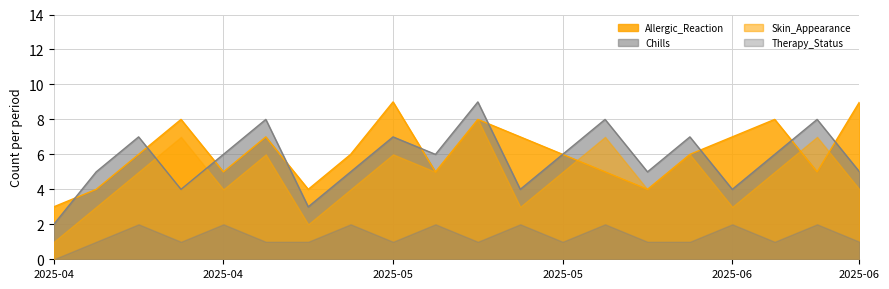

Between 2025-05-13 and 2025-05-17, which is larger?

2025-05-13